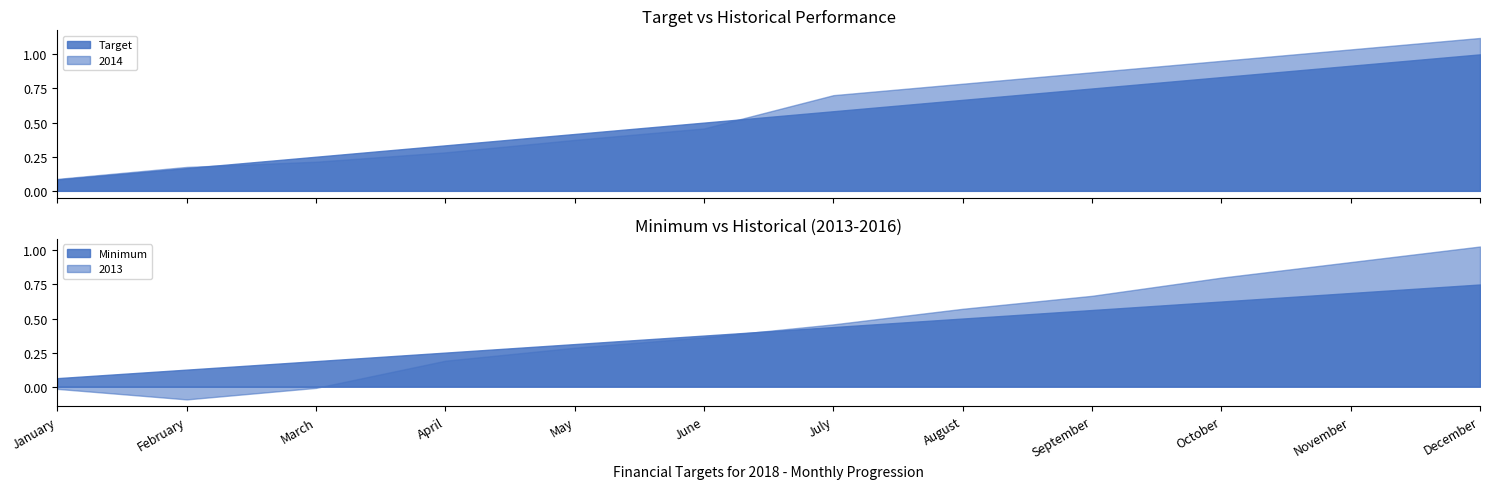

Does the chart display data point markers on the line(s)?

No